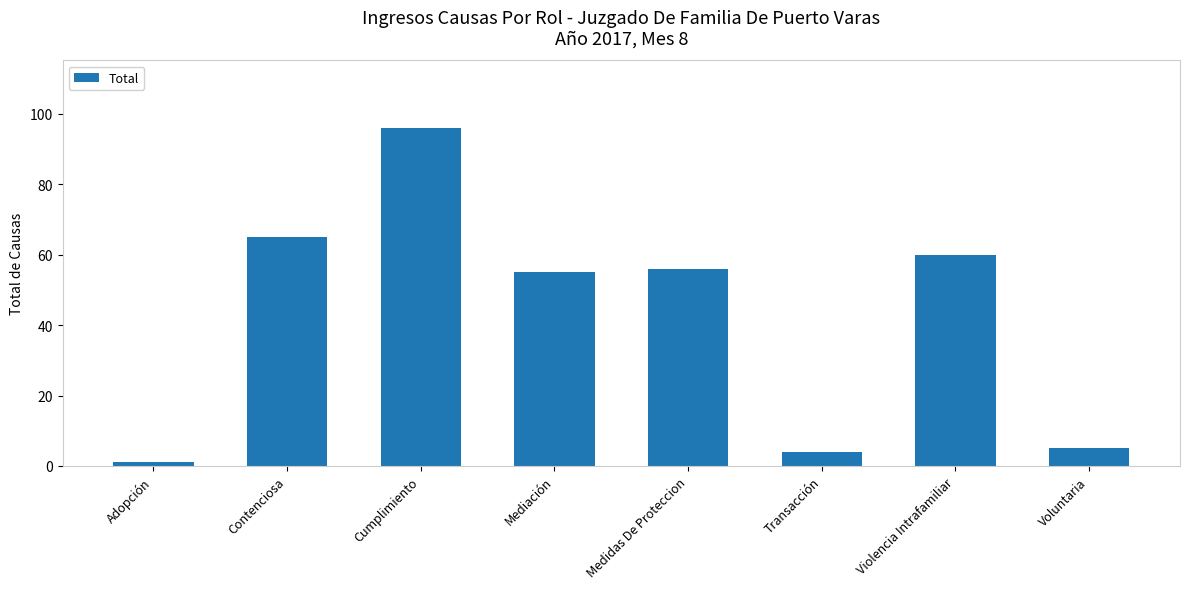

List the labels in order of value, largest first.

Cumplimiento, Contenciosa, Violencia Intrafamiliar, Medidas De Proteccion, Mediación, Voluntaria, Transacción, Adopción